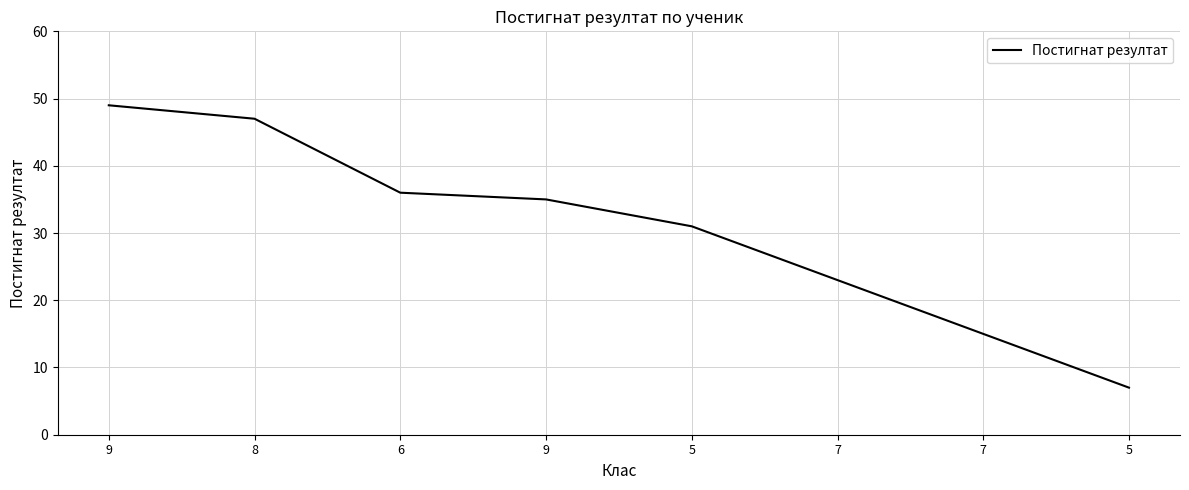

What is the difference between the maximum and second lowest values?

34